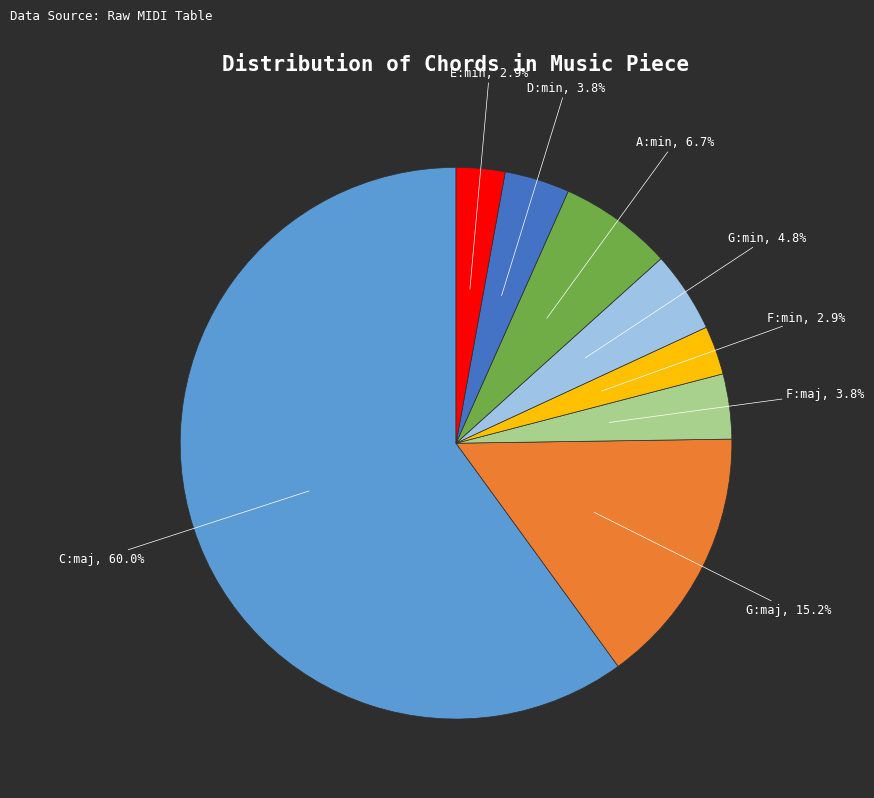

Is it true that E:min is 3% of the pie?

True